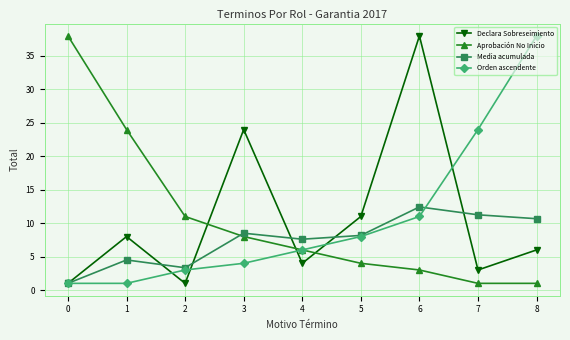

How many times do Aprobación No Inicio and Declara Sobreseimiento cross each other?

3